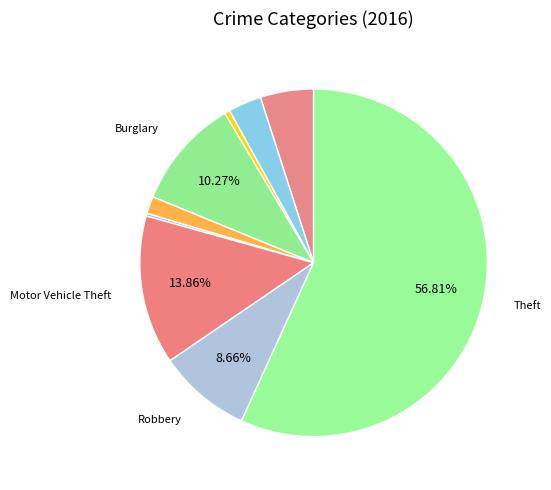

Rank the categories by value from lowest to highest.

Homicide, Arson, Criminal Sexual Assault, Aggravated Battery, Aggravated Assault, Robbery, Burglary, Motor Vehicle Theft, Theft